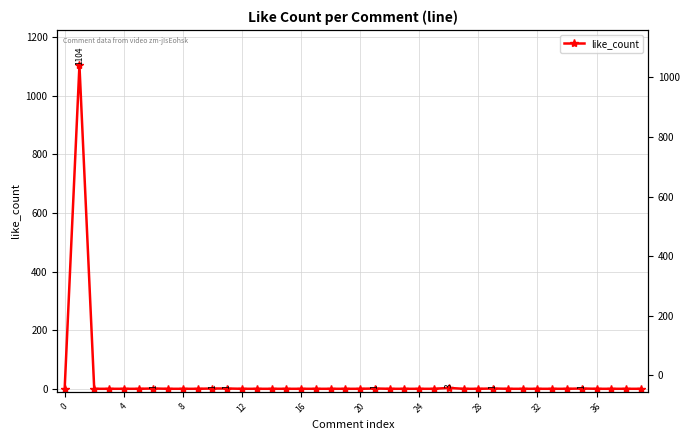

The value at 20 is 0. True or false?

False